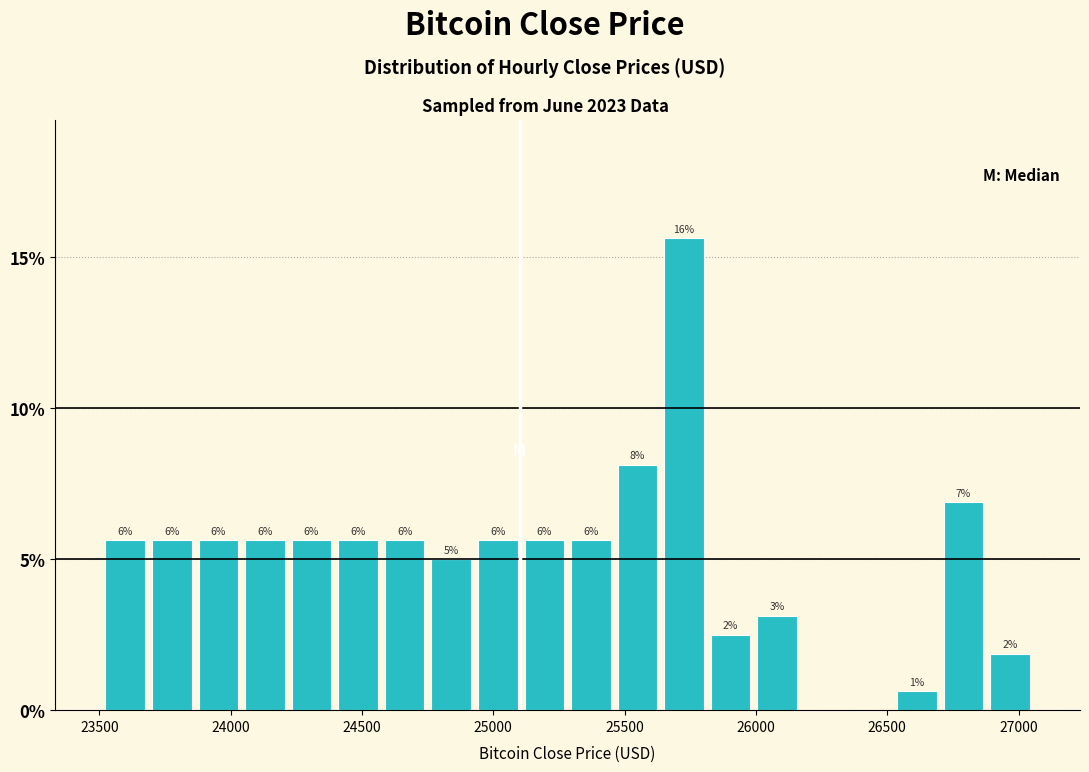

Read against the x-axis, roughly where is the centre of the tallest bar?

25750